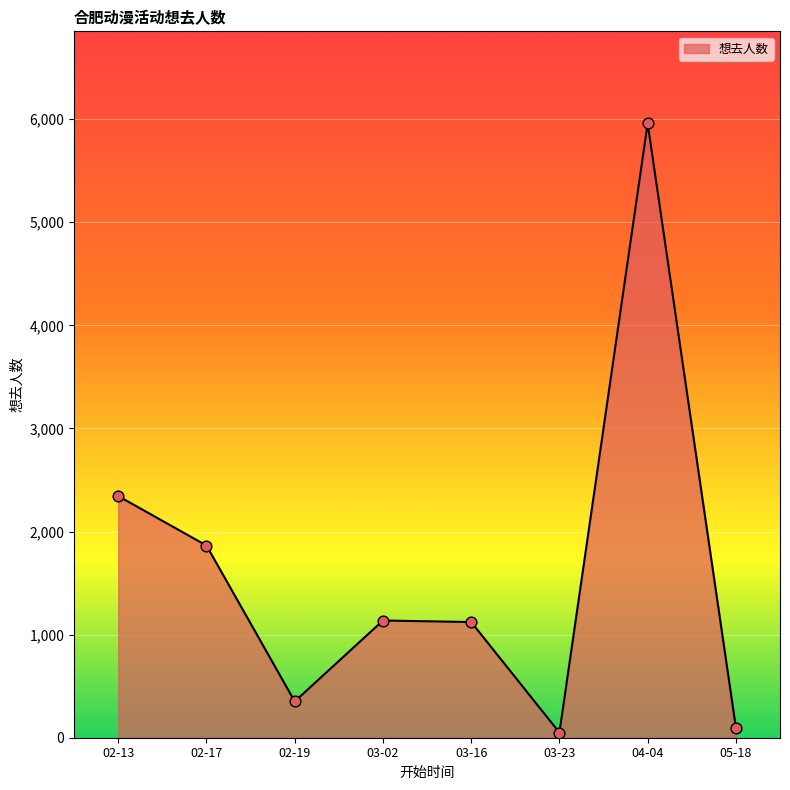

What is the ratio of the value at 02-13 to the value at 02-17?

1.3